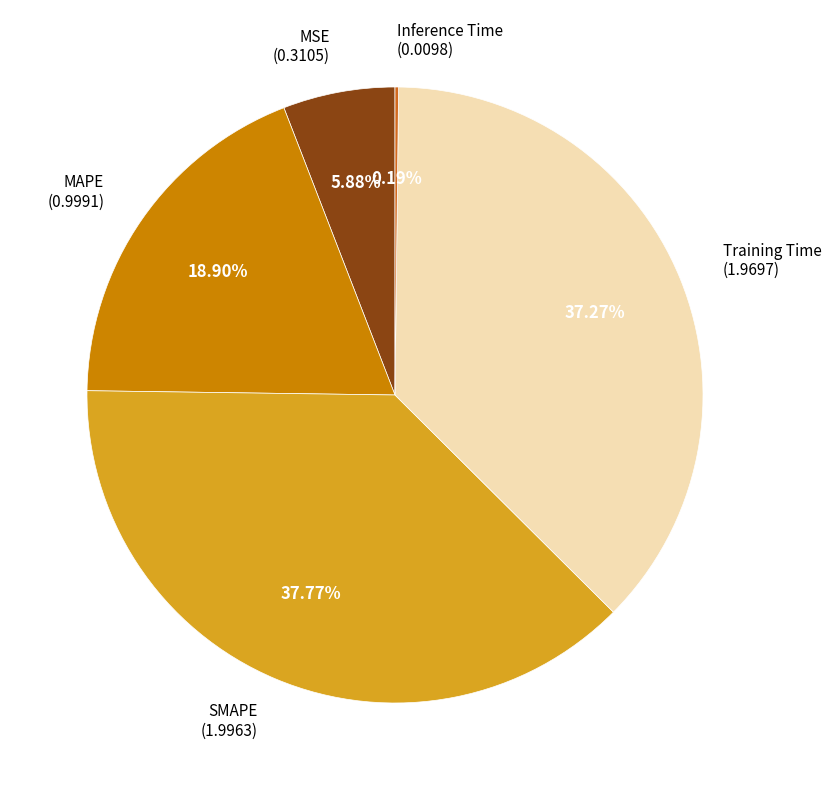

Do SMAPE (1.9963) and Training Time (1.9697) together represent more than half of the pie?

Yes